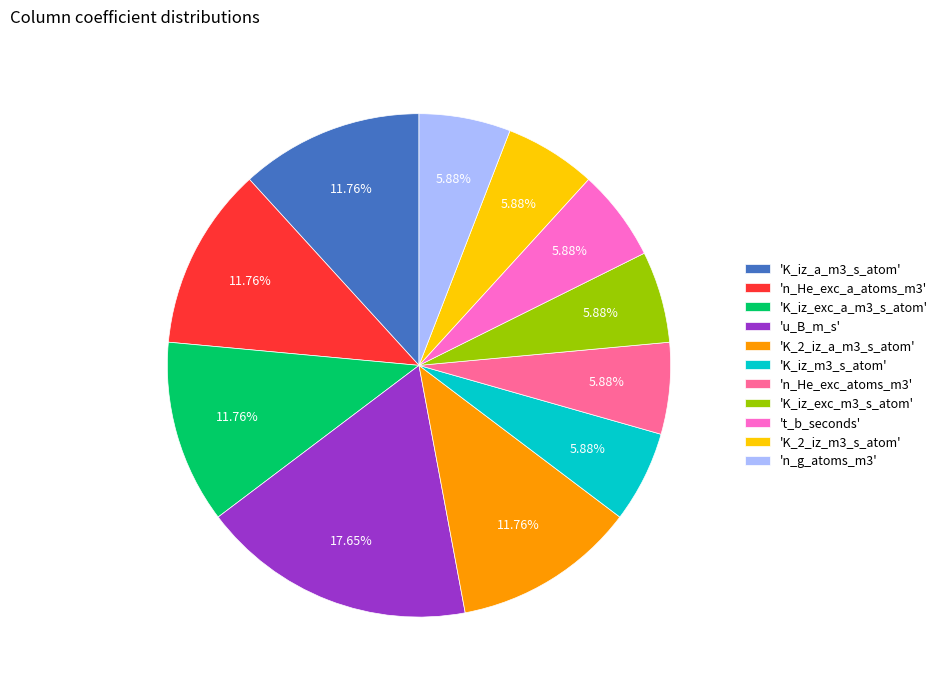

Does any single category account for the majority?

No